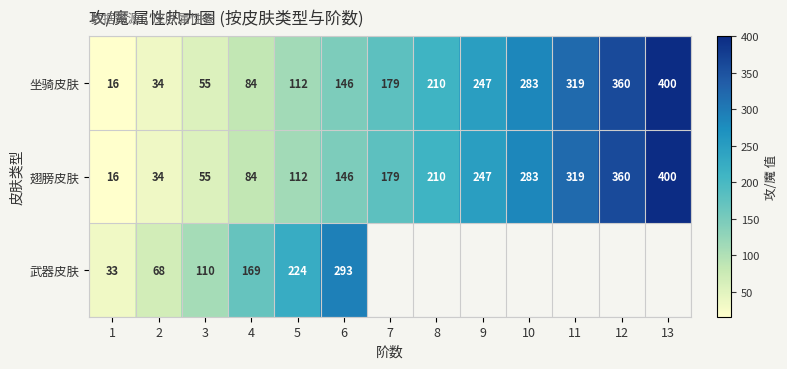

Between 8 and 4, which is larger?

8